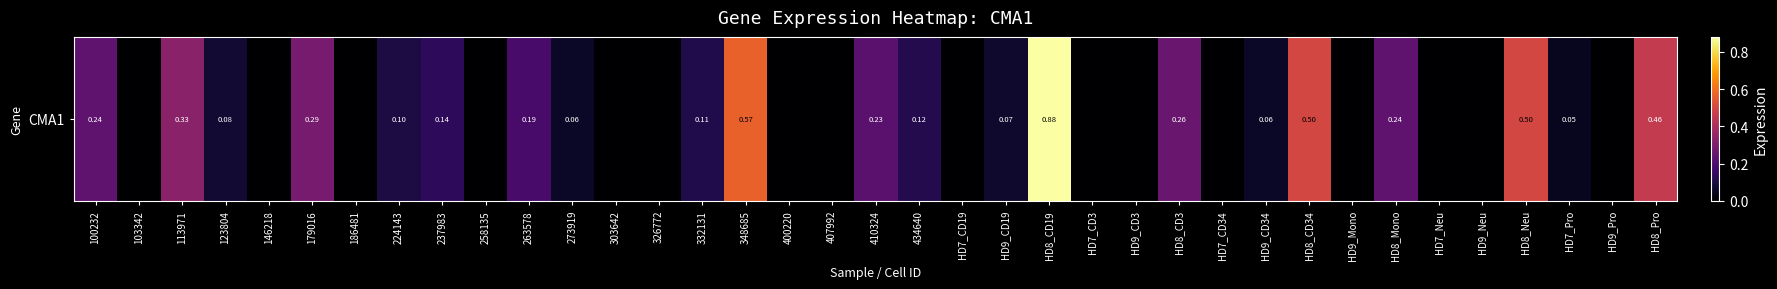

How many values are above zero?

21